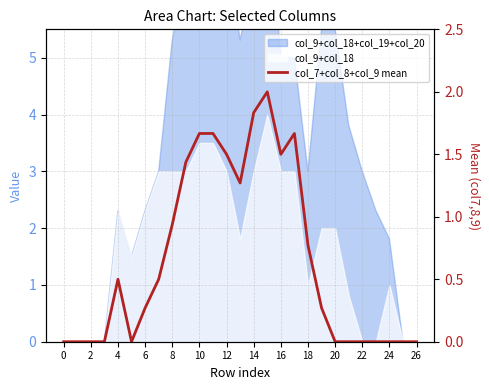

What is the label of the 26th point from the left?

25